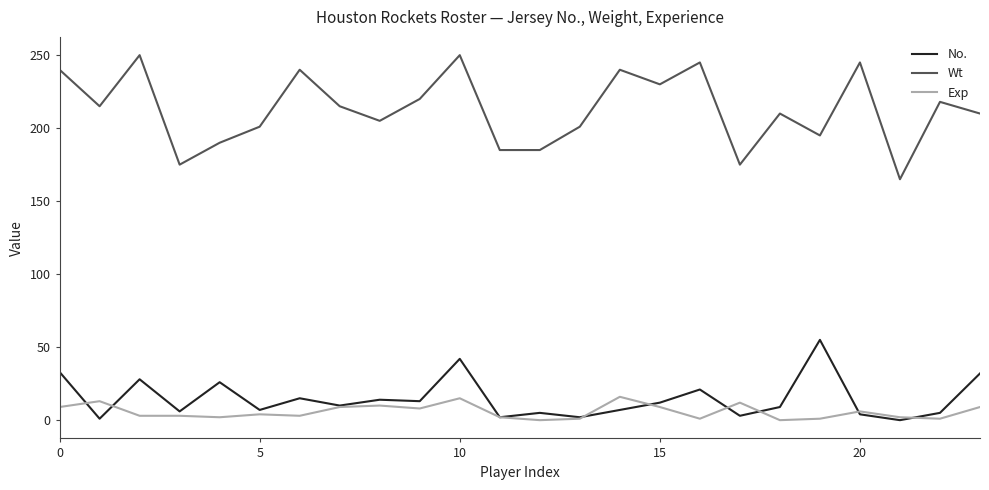

What is the sum of all Wt values?

5105